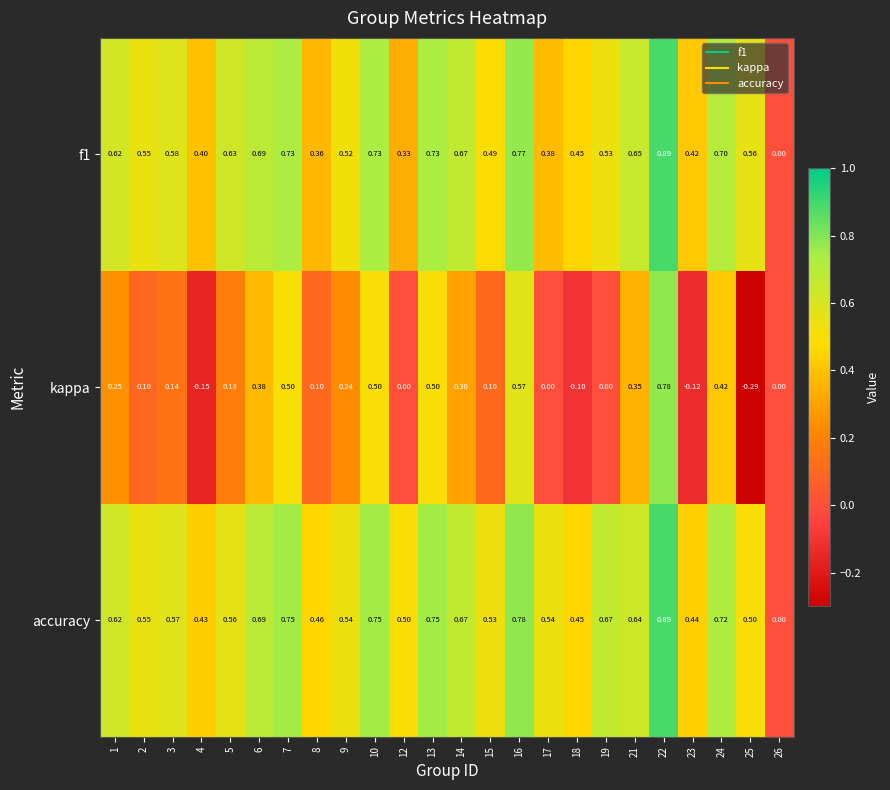

Between 9 and 17, which series saw the biggest shift?

kappa